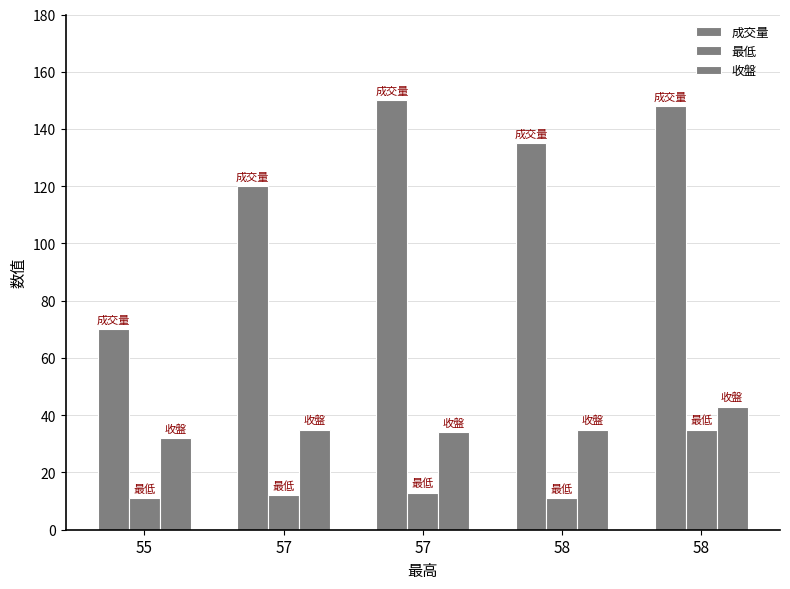

How many distinct data groups are displayed?

3